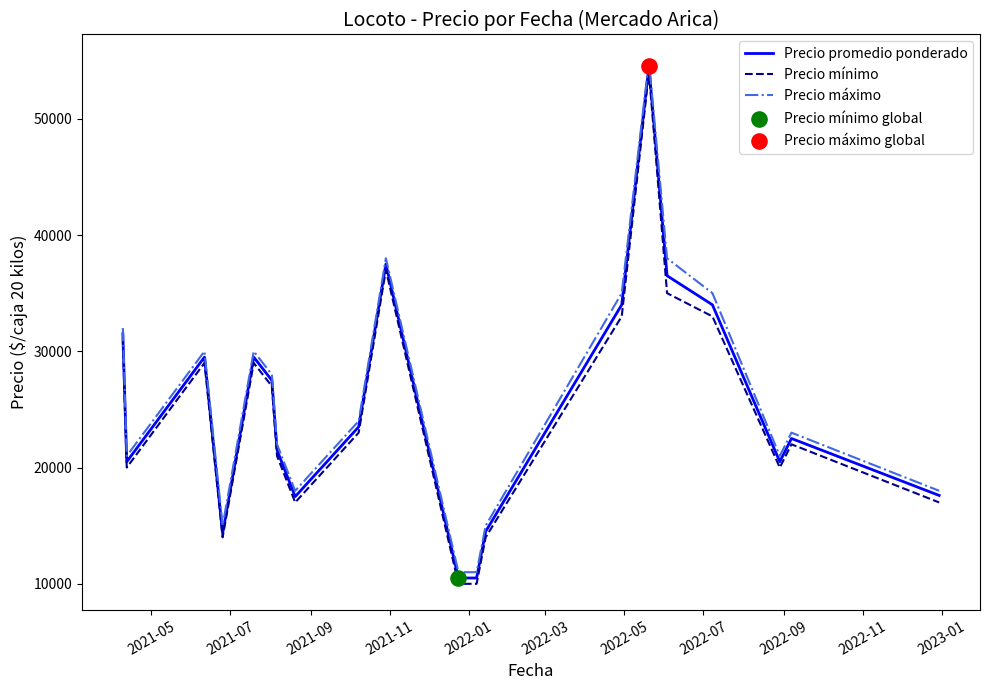

Which series has the largest total across all categories?

Precio máximo